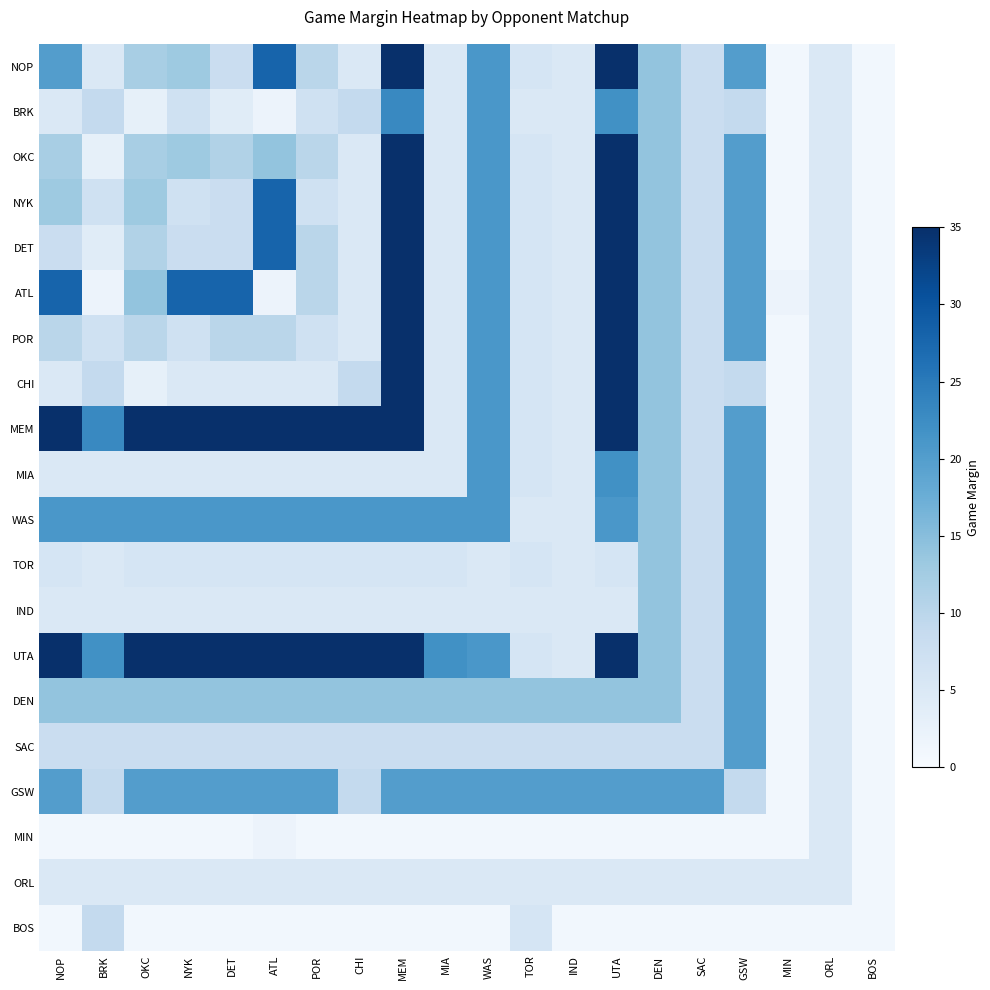

Reading right to left, transcribe all the data shown in this chart.

BOS: BOS=1	ORL=1	MIN=1	GSW=1	SAC=1	DEN=1	UTA=1	IND=1	TOR=6	WAS=1	MIA=1	MEM=1	CHI=1	POR=1	ATL=1	DET=1	NYK=1	OKC=1	BRK=9	NOP=1
BRK: BOS=1	ORL=5	MIN=1	GSW=9	SAC=8	DEN=14	UTA=22	IND=5	TOR=5	WAS=21	MIA=5	MEM=23	CHI=9	POR=7	ATL=2	DET=4	NYK=7	OKC=3	BRK=9	NOP=5
OKC: BOS=1	ORL=5	MIN=1	GSW=20	SAC=8	DEN=14	UTA=35	IND=5	TOR=6	WAS=21	MIA=5	MEM=35	CHI=5	POR=10	ATL=14	DET=11	NYK=13	OKC=12	BRK=3	NOP=12
NYK: BOS=1	ORL=5	MIN=1	GSW=20	SAC=8	DEN=14	UTA=35	IND=5	TOR=6	WAS=21	MIA=5	MEM=35	CHI=5	POR=7	ATL=28	DET=8	NYK=7	OKC=13	BRK=7	NOP=13
DET: BOS=1	ORL=5	MIN=1	GSW=20	SAC=8	DEN=14	UTA=35	IND=5	TOR=6	WAS=21	MIA=5	MEM=35	CHI=5	POR=10	ATL=28	DET=8	NYK=8	OKC=11	BRK=4	NOP=8
ATL: BOS=1	ORL=5	MIN=2	GSW=20	SAC=8	DEN=14	UTA=35	IND=5	TOR=6	WAS=21	MIA=5	MEM=35	CHI=5	POR=10	ATL=2	DET=28	NYK=28	OKC=14	BRK=2	NOP=28
POR: BOS=1	ORL=5	MIN=1	GSW=20	SAC=8	DEN=14	UTA=35	IND=5	TOR=6	WAS=21	MIA=5	MEM=35	CHI=5	POR=7	ATL=10	DET=10	NYK=7	OKC=10	BRK=7	NOP=10
CHI: BOS=1	ORL=5	MIN=1	GSW=9	SAC=8	DEN=14	UTA=35	IND=5	TOR=6	WAS=21	MIA=5	MEM=35	CHI=9	POR=5	ATL=5	DET=5	NYK=5	OKC=3	BRK=9	NOP=5
MEM: BOS=1	ORL=5	MIN=1	GSW=20	SAC=8	DEN=14	UTA=35	IND=5	TOR=6	WAS=21	MIA=5	MEM=35	CHI=35	POR=35	ATL=35	DET=35	NYK=35	OKC=35	BRK=23	NOP=35
MIA: BOS=1	ORL=5	MIN=1	GSW=20	SAC=8	DEN=14	UTA=22	IND=5	TOR=6	WAS=21	MIA=5	MEM=5	CHI=5	POR=5	ATL=5	DET=5	NYK=5	OKC=5	BRK=5	NOP=5
WAS: BOS=1	ORL=5	MIN=1	GSW=20	SAC=8	DEN=14	UTA=21	IND=5	TOR=5	WAS=21	MIA=21	MEM=21	CHI=21	POR=21	ATL=21	DET=21	NYK=21	OKC=21	BRK=21	NOP=21
TOR: BOS=1	ORL=5	MIN=1	GSW=20	SAC=8	DEN=14	UTA=6	IND=5	TOR=6	WAS=5	MIA=6	MEM=6	CHI=6	POR=6	ATL=6	DET=6	NYK=6	OKC=6	BRK=5	NOP=6
IND: BOS=1	ORL=5	MIN=1	GSW=20	SAC=8	DEN=14	UTA=5	IND=5	TOR=5	WAS=5	MIA=5	MEM=5	CHI=5	POR=5	ATL=5	DET=5	NYK=5	OKC=5	BRK=5	NOP=5
UTA: BOS=1	ORL=5	MIN=1	GSW=20	SAC=8	DEN=14	UTA=35	IND=5	TOR=6	WAS=21	MIA=22	MEM=35	CHI=35	POR=35	ATL=35	DET=35	NYK=35	OKC=35	BRK=22	NOP=35
DEN: BOS=1	ORL=5	MIN=1	GSW=20	SAC=8	DEN=14	UTA=14	IND=14	TOR=14	WAS=14	MIA=14	MEM=14	CHI=14	POR=14	ATL=14	DET=14	NYK=14	OKC=14	BRK=14	NOP=14
SAC: BOS=1	ORL=5	MIN=1	GSW=20	SAC=8	DEN=8	UTA=8	IND=8	TOR=8	WAS=8	MIA=8	MEM=8	CHI=8	POR=8	ATL=8	DET=8	NYK=8	OKC=8	BRK=8	NOP=8
GSW: BOS=1	ORL=5	MIN=1	GSW=9	SAC=20	DEN=20	UTA=20	IND=20	TOR=20	WAS=20	MIA=20	MEM=20	CHI=9	POR=20	ATL=20	DET=20	NYK=20	OKC=20	BRK=9	NOP=20
MIN: BOS=1	ORL=5	MIN=1	GSW=1	SAC=1	DEN=1	UTA=1	IND=1	TOR=1	WAS=1	MIA=1	MEM=1	CHI=1	POR=1	ATL=2	DET=1	NYK=1	OKC=1	BRK=1	NOP=1
ORL: BOS=1	ORL=5	MIN=5	GSW=5	SAC=5	DEN=5	UTA=5	IND=5	TOR=5	WAS=5	MIA=5	MEM=5	CHI=5	POR=5	ATL=5	DET=5	NYK=5	OKC=5	BRK=5	NOP=5
BOS: BOS=1	ORL=1	MIN=1	GSW=1	SAC=1	DEN=1	UTA=1	IND=1	TOR=6	WAS=1	MIA=1	MEM=1	CHI=1	POR=1	ATL=1	DET=1	NYK=1	OKC=1	BRK=9	NOP=1